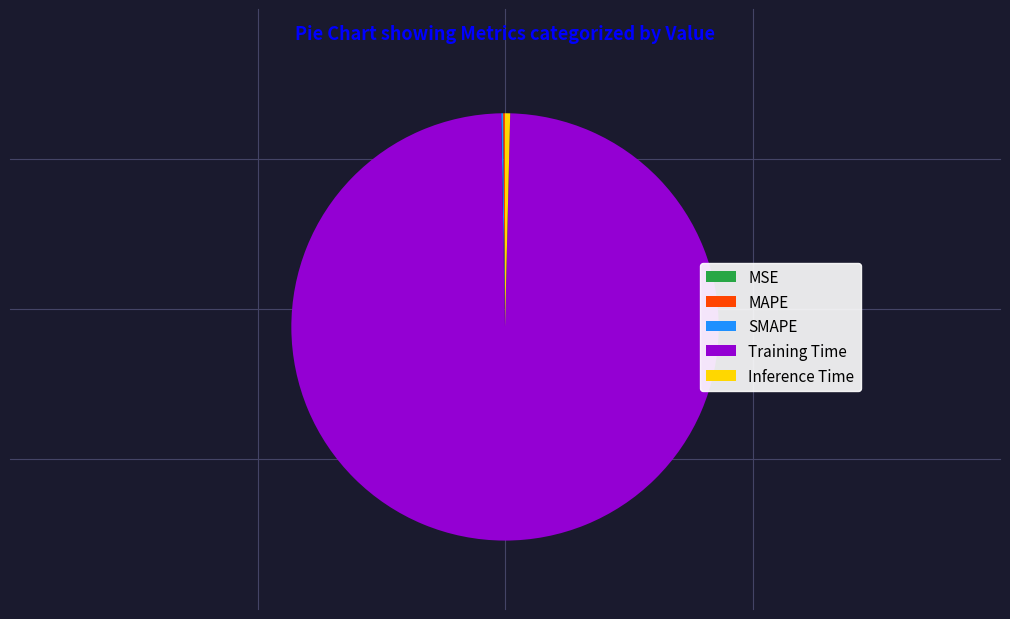

Is there any slice that represents more than half of the pie?

Yes